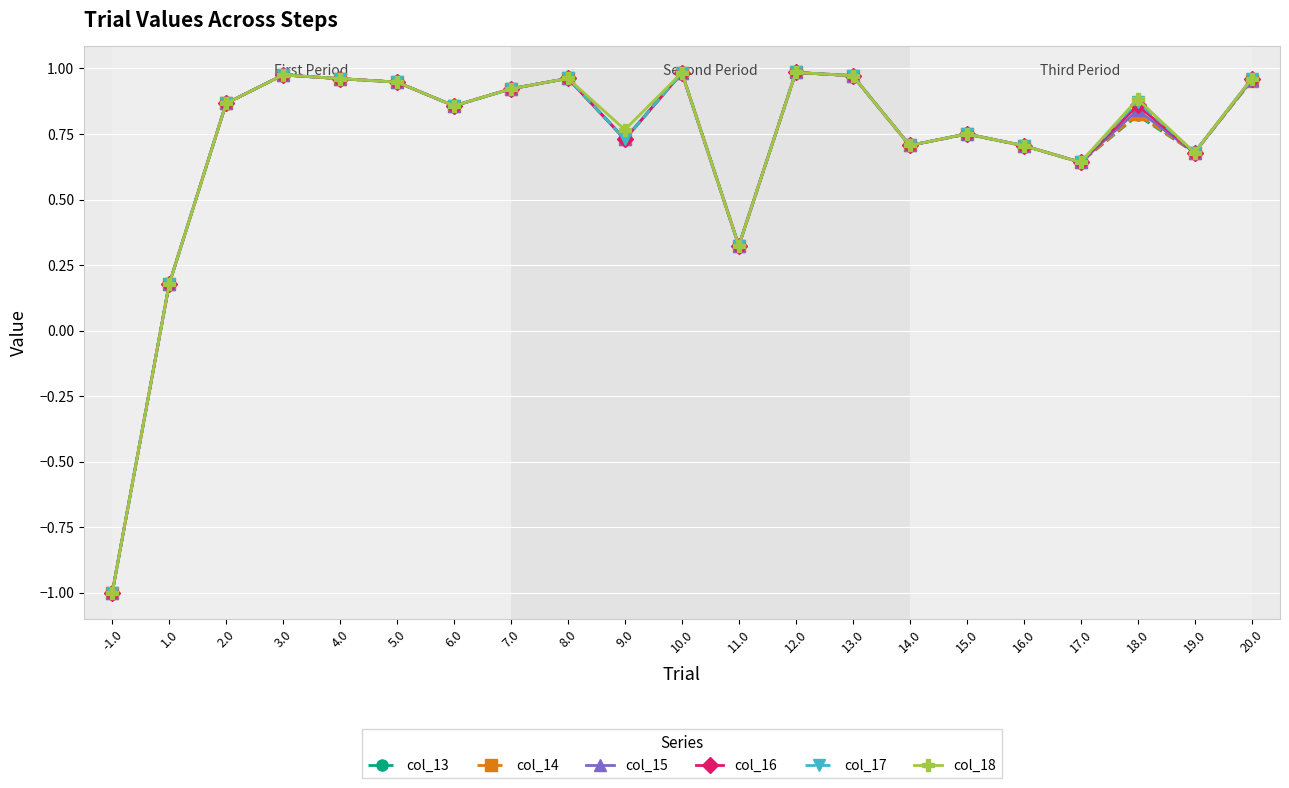

At which label does col_13 reach its minimum?

-1.0